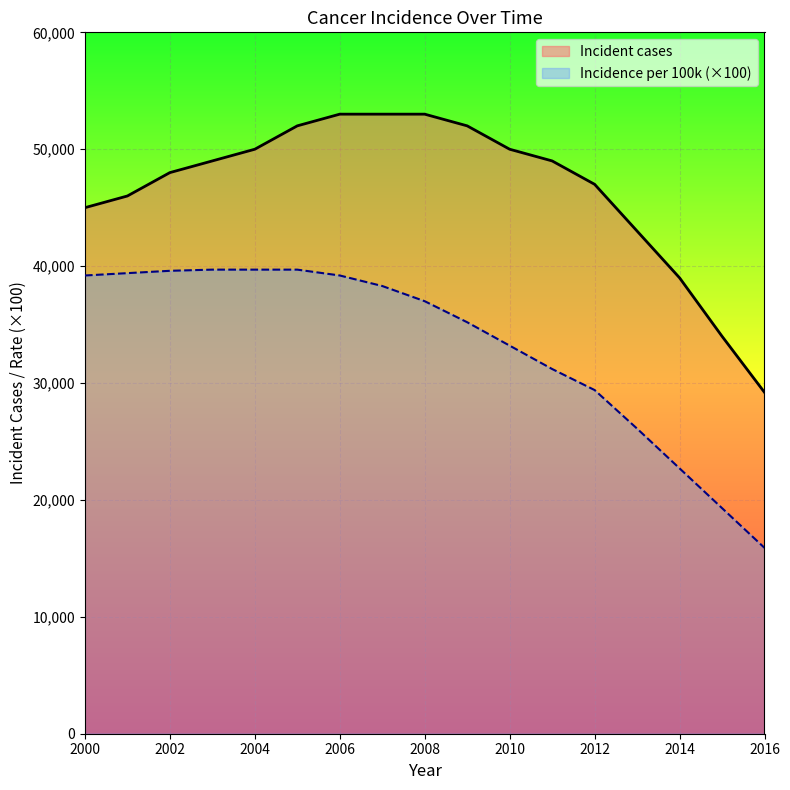

Is the value of Incident cases at 2014 greater than the value of incidence_per_100k at 2016?

Yes